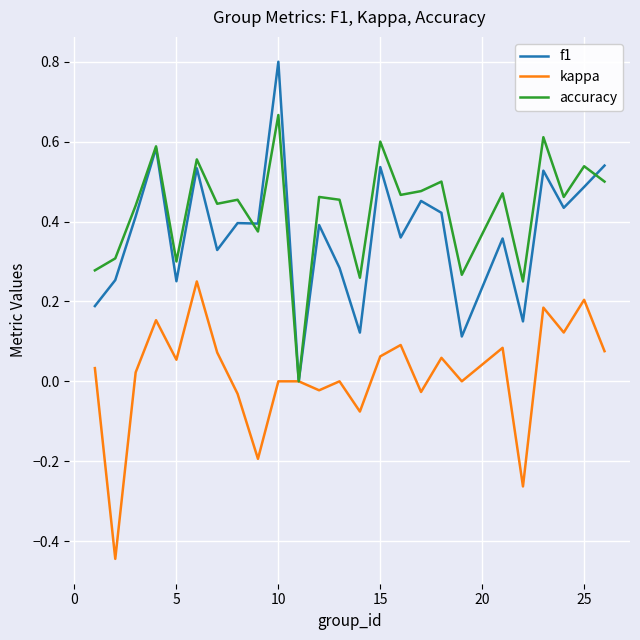

What are all the series names shown in the legend?

f1, kappa, accuracy